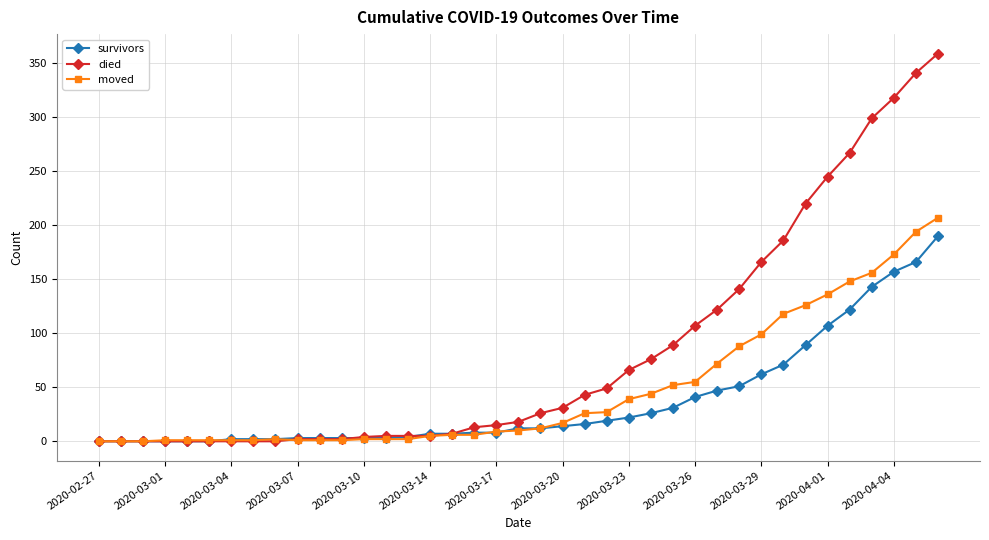

Which series has the largest total across all categories?

died